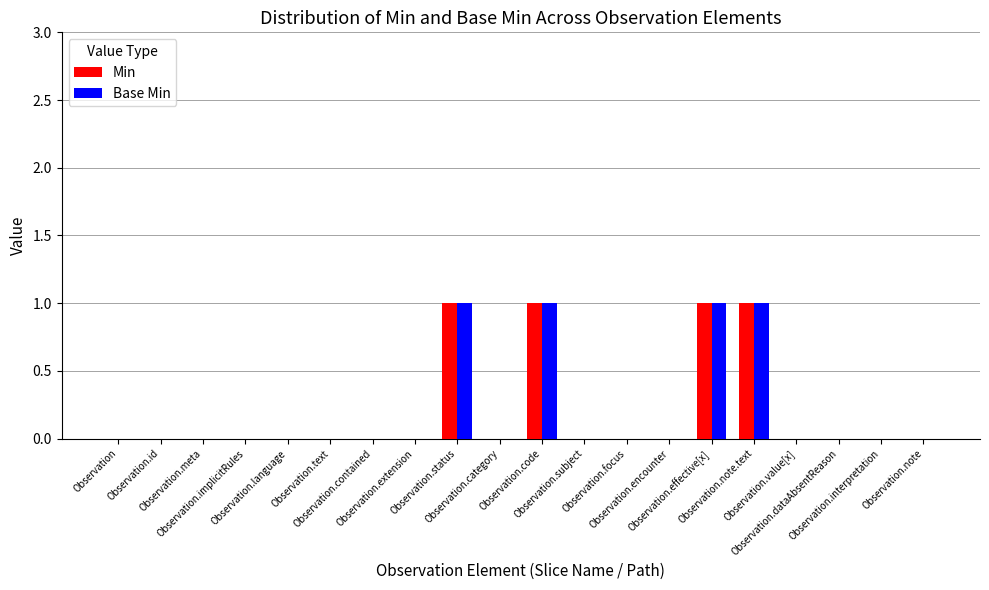

Count the Min values in the range 0 to 1.

20